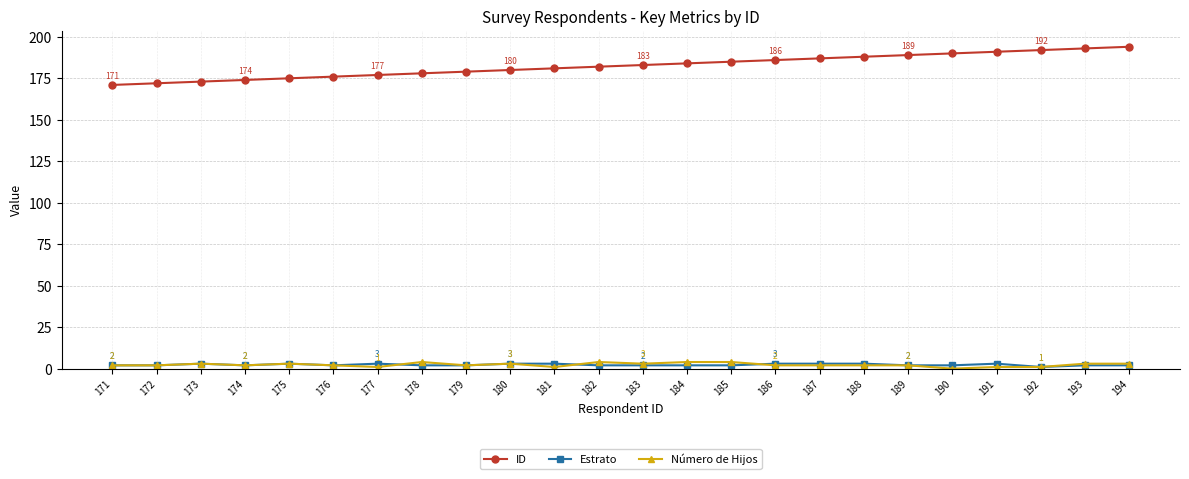

How many positive values does the Número de Hijos series have?

23